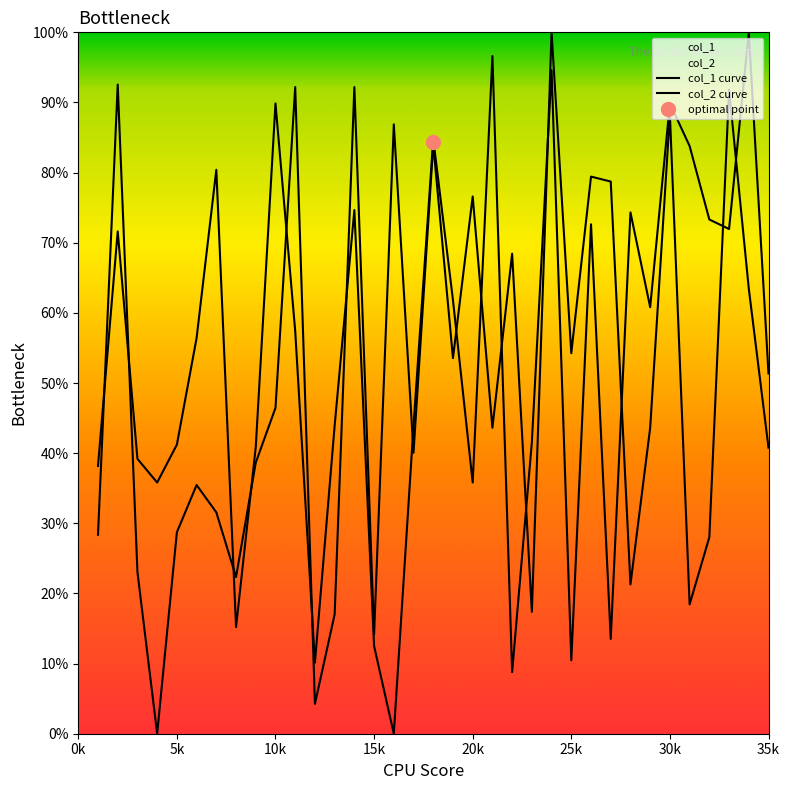

Which category has the highest value across all series?

24